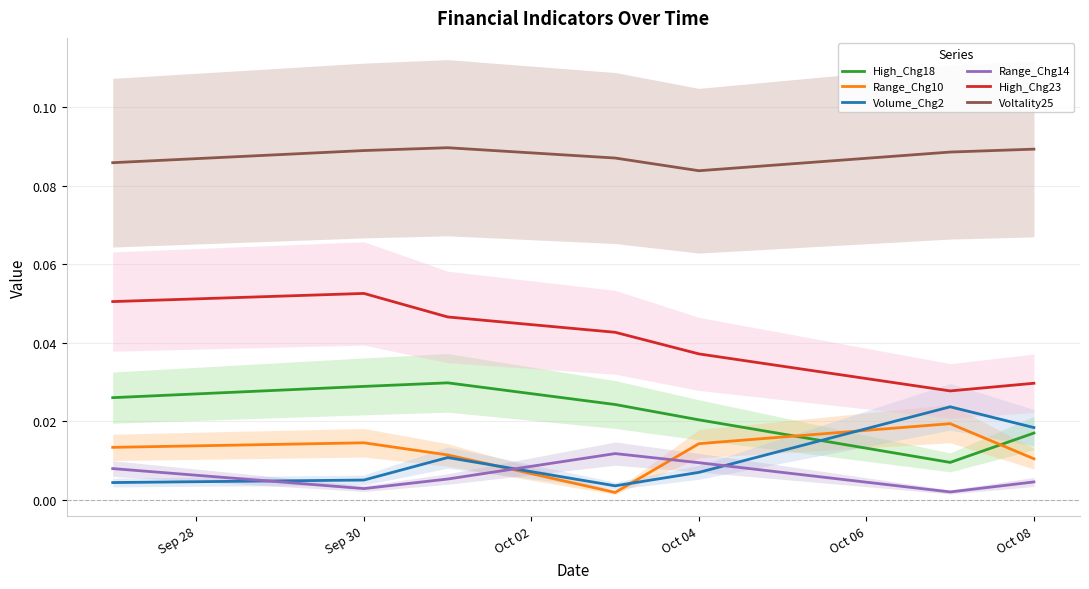

Which series has the widest spread of values?

High_Chg23